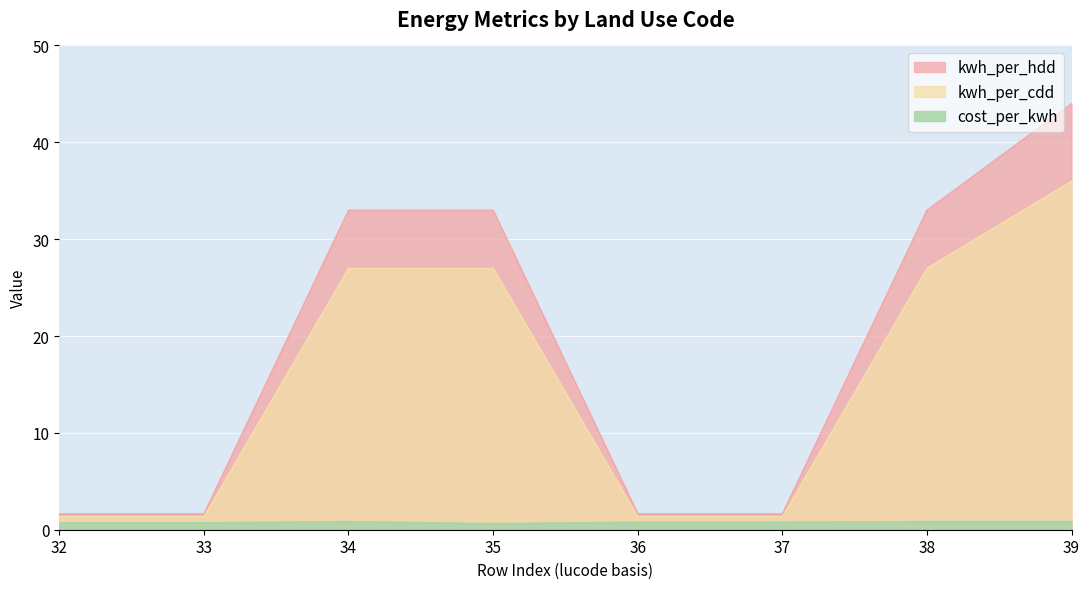

The kwh_per_hdd series shows 33.0 at 35. True or false?

True